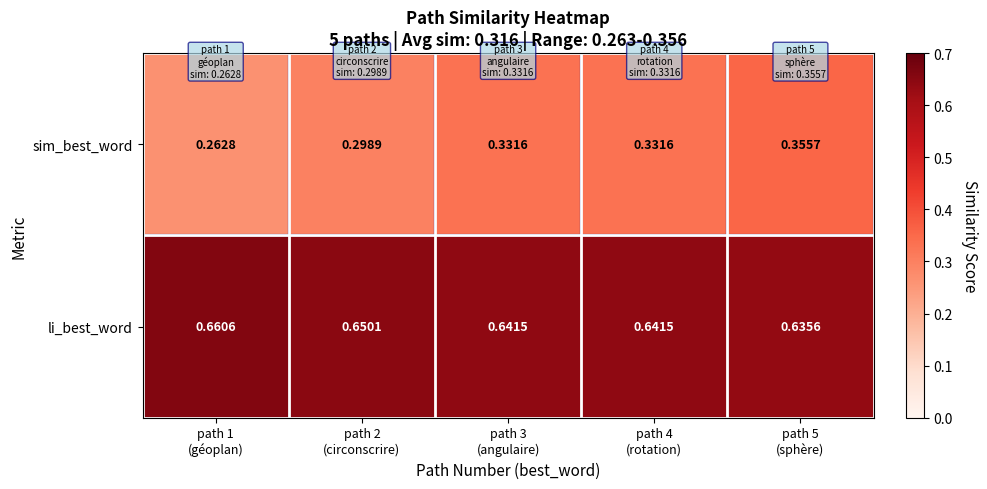

Count the number of data series in this chart.

2